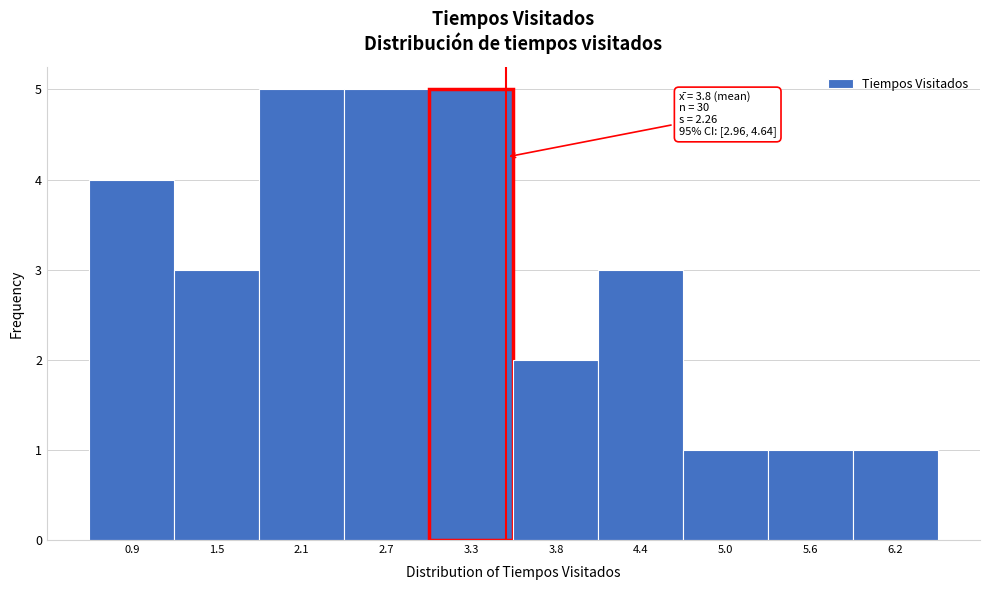

Reading right to left, list all the values displayed in this chart.

1	1	1	3	2	5	5	5	3	4